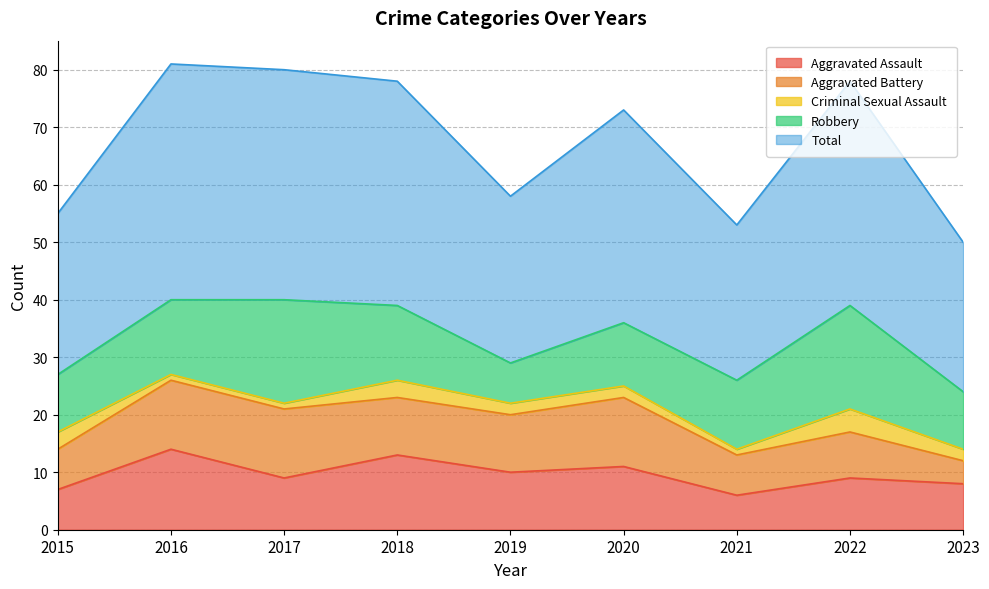

Which series has the largest range (max minus min)?

Total